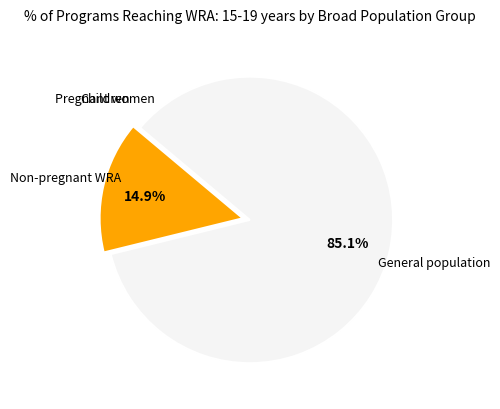

Is there a majority slice in this chart?

Yes